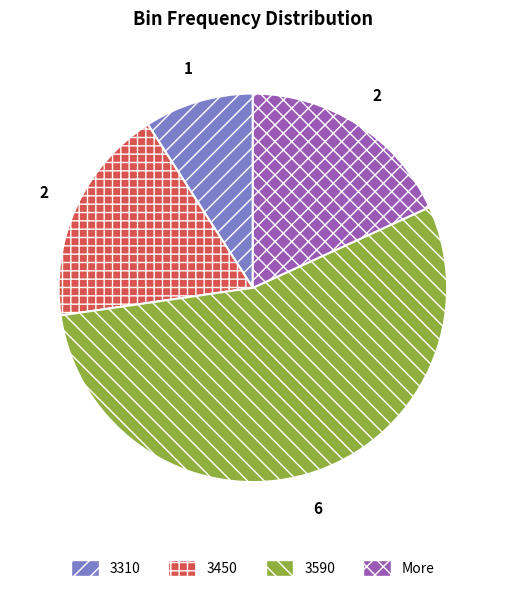

Which slice is the largest?

3590